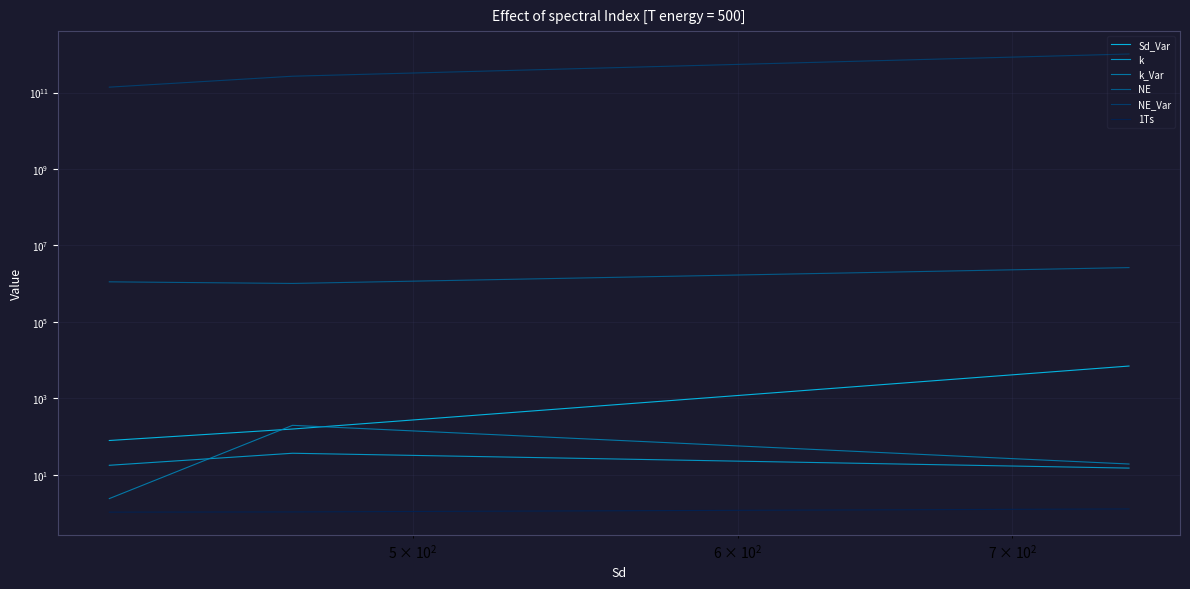

Does the chart have visible grid lines?

Yes